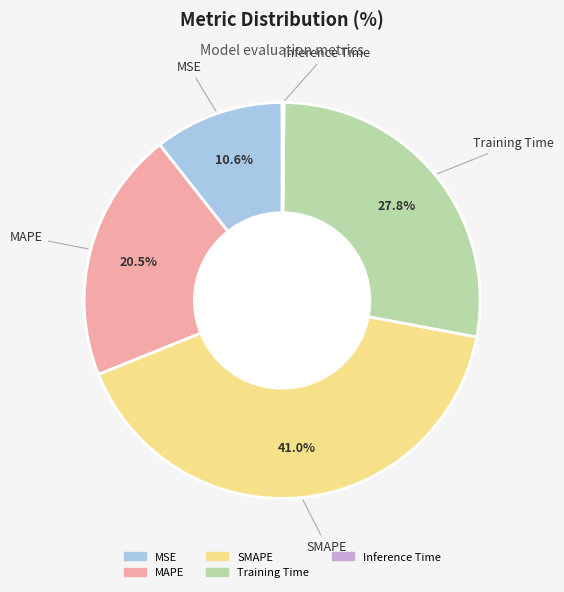

Is there a majority slice in this chart?

No